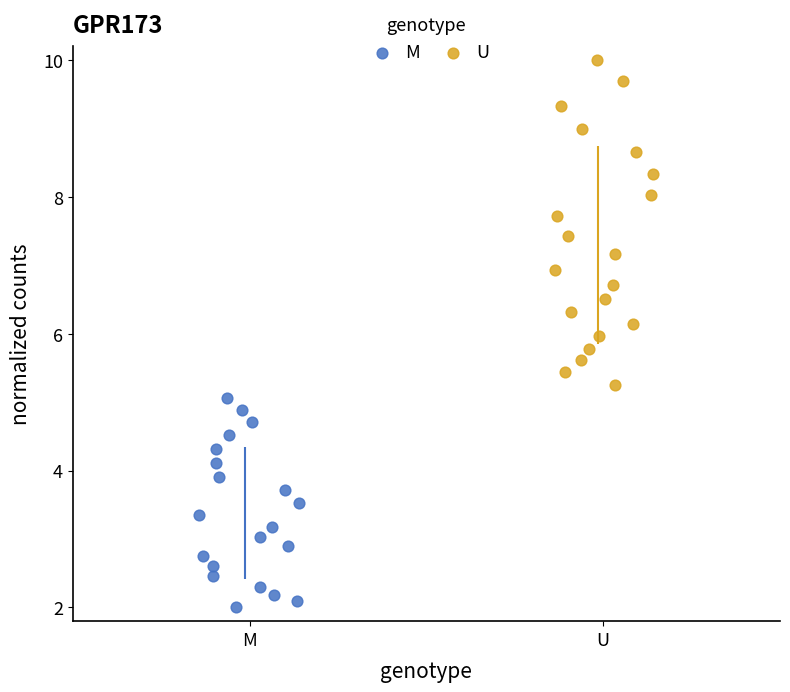

Which series reaches the minimum Y coordinate?

M